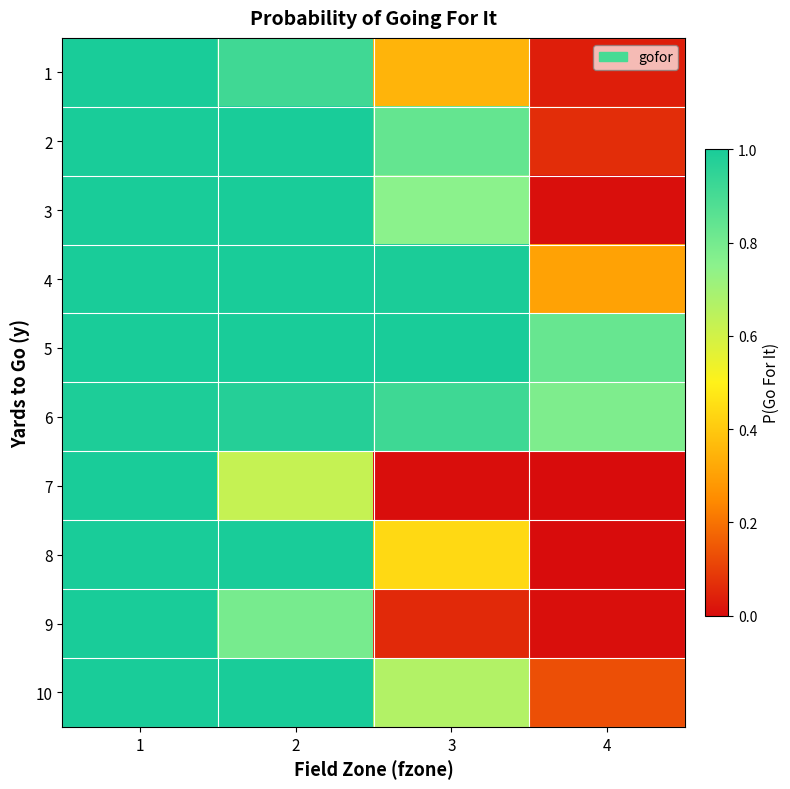

How many data points does each series have?

4